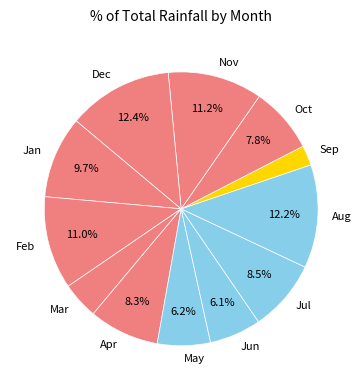

Is Feb the majority of the pie?

No